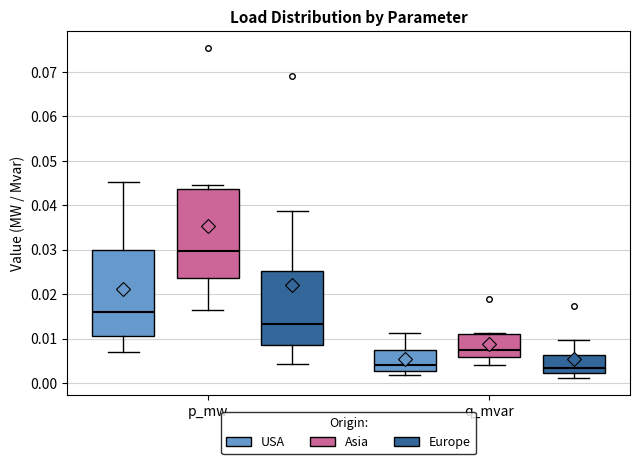

Where does the lower whisker of the box for q_mvar (Europe) end on the y-axis? The values are not printed on the chart, so give them approximately, as read against the axis.

0.001